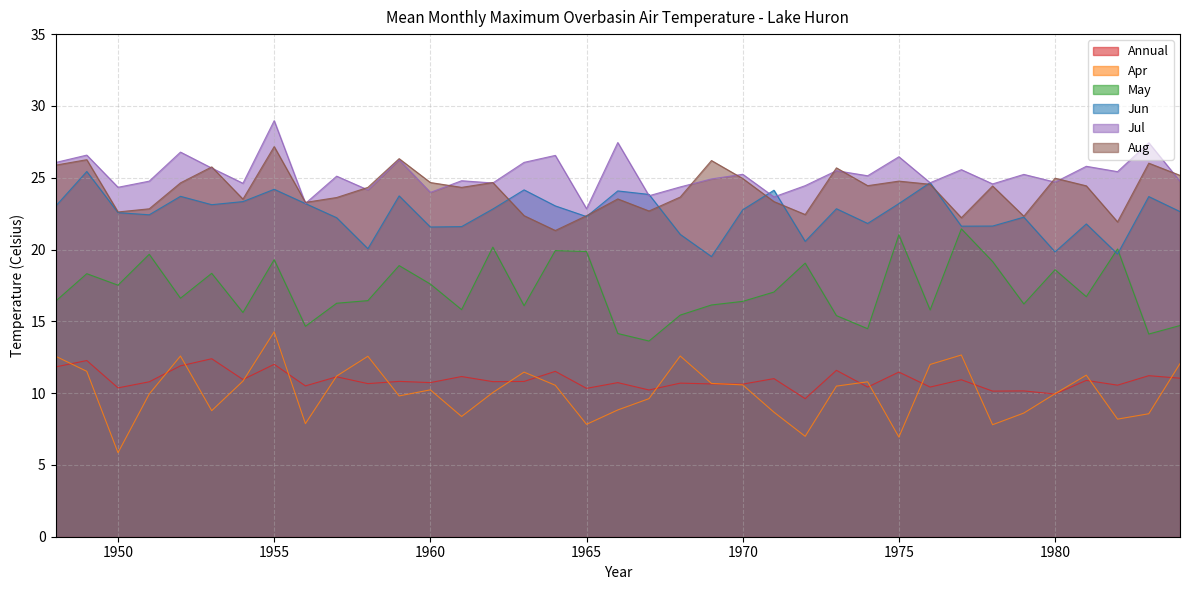

Reading left to right, what are all the values shown in this chart?

Annual: 1948=11.8	1949=12.3	1950=10.4	1951=10.8	1952=11.9	1953=12.4	1954=10.9	1955=12.0	1956=10.5	1957=11.1	1958=10.7	1959=10.8	1960=10.7	1961=11.2	1962=10.8	1963=10.8	1964=11.5	1965=10.3	1966=10.7	1967=10.2	1968=10.7	1969=10.6	1970=10.6	1971=11.0	1972=9.6	1973=11.6	1974=10.4	1975=11.5	1976=10.4	1977=10.9	1978=10.1	1979=10.2	1980=9.9	1981=10.9	1982=10.6	1983=11.2	1984=11.0
Apr: 1948=12.6	1949=11.5	1950=5.9	1951=9.9	1952=12.6	1953=8.8	1954=10.8	1955=14.3	1956=7.9	1957=11.2	1958=12.6	1959=9.8	1960=10.2	1961=8.4	1962=10.0	1963=11.5	1964=10.5	1965=7.8	1966=8.8	1967=9.6	1968=12.6	1969=10.7	1970=10.6	1971=8.7	1972=7.0	1973=10.5	1974=10.8	1975=6.9	1976=12.0	1977=12.7	1978=7.8	1979=8.6	1980=10.0	1981=11.3	1982=8.2	1983=8.6	1984=12.1
May: 1948=16.4	1949=18.3	1950=17.5	1951=19.7	1952=16.6	1953=18.3	1954=15.6	1955=19.3	1956=14.7	1957=16.3	1958=16.4	1959=18.9	1960=17.6	1961=15.8	1962=20.2	1963=16.1	1964=19.9	1965=19.9	1966=14.2	1967=13.6	1968=15.4	1969=16.1	1970=16.4	1971=17.0	1972=19.1	1973=15.4	1974=14.5	1975=21.0	1976=15.8	1977=21.4	1978=19.2	1979=16.2	1980=18.6	1981=16.7	1982=20.0	1983=14.1	1984=14.7
Jun: 1948=23.0	1949=25.4	1950=22.6	1951=22.4	1952=23.7	1953=23.1	1954=23.3	1955=24.2	1956=23.2	1957=22.2	1958=20.1	1959=23.7	1960=21.6	1961=21.6	1962=22.8	1963=24.2	1964=23.0	1965=22.3	1966=24.1	1967=23.8	1968=21.1	1969=19.5	1970=22.8	1971=24.1	1972=20.6	1973=22.8	1974=21.8	1975=23.2	1976=24.7	1977=21.6	1978=21.6	1979=22.3	1980=19.8	1981=21.8	1982=19.7	1983=23.7	1984=22.6
Jul: 1948=26.1	1949=26.6	1950=24.3	1951=24.8	1952=26.8	1953=25.7	1954=24.6	1955=29.0	1956=23.2	1957=25.1	1958=24.2	1959=26.3	1960=24.0	1961=24.8	1962=24.6	1963=26.1	1964=26.6	1965=22.8	1966=27.4	1967=23.7	1968=24.4	1969=24.9	1970=25.2	1971=23.7	1972=24.4	1973=25.5	1974=25.1	1975=26.5	1976=24.6	1977=25.6	1978=24.6	1979=25.2	1980=24.7	1981=25.8	1982=25.4	1983=27.4	1984=24.8
Aug: 1948=25.9	1949=26.3	1950=22.6	1951=22.8	1952=24.6	1953=25.8	1954=23.5	1955=27.2	1956=23.3	1957=23.6	1958=24.3	1959=26.3	1960=24.7	1961=24.3	1962=24.7	1963=22.4	1964=21.3	1965=22.4	1966=23.5	1967=22.7	1968=23.7	1969=26.2	1970=24.9	1971=23.3	1972=22.4	1973=25.7	1974=24.4	1975=24.8	1976=24.5	1977=22.2	1978=24.4	1979=22.3	1980=25.0	1981=24.4	1982=21.9	1983=26.0	1984=25.2